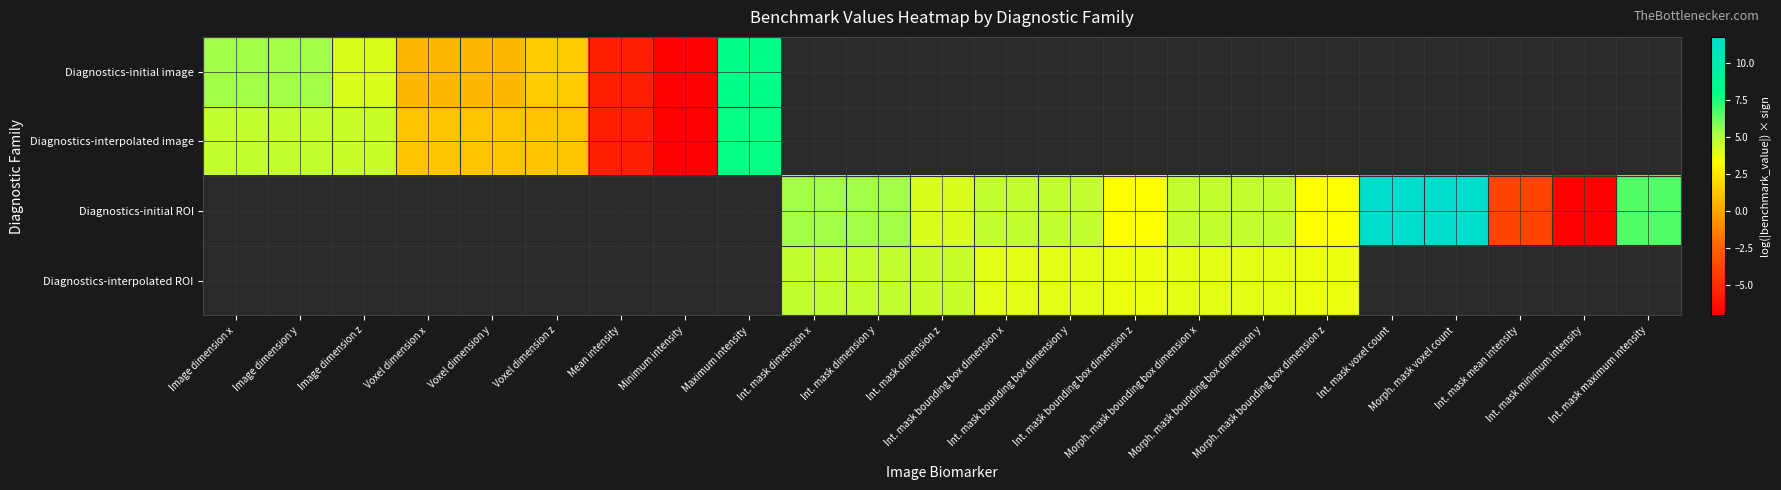

Rank the series by their maximum value, from lowest to highest.

Diagnostics-interpolated image, Diagnostics-initial ROI, Diagnostics-interpolated ROI, Diagnostics-initial image